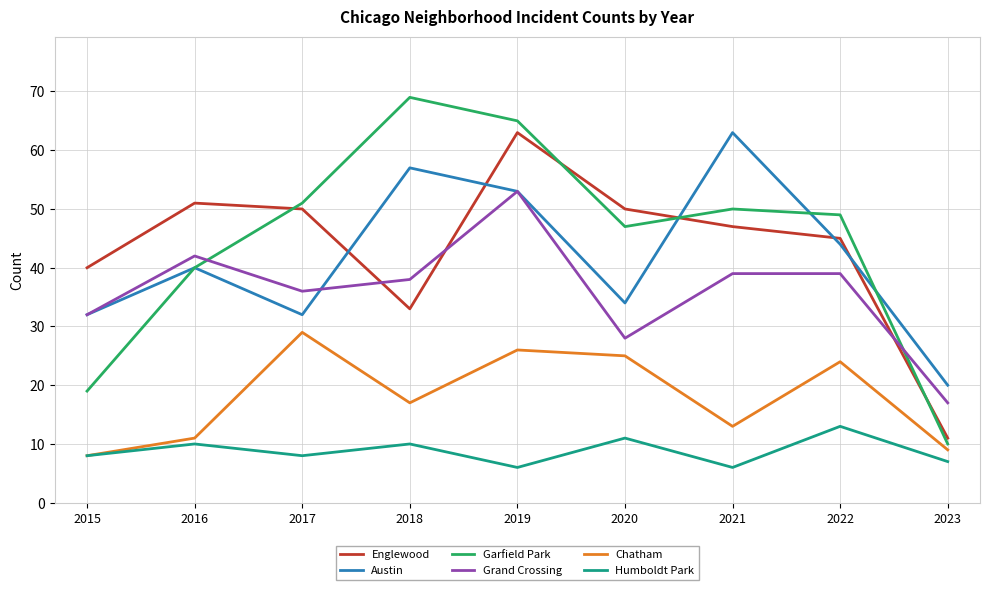

Between 2016 and 2021, which series saw the biggest shift?

Austin